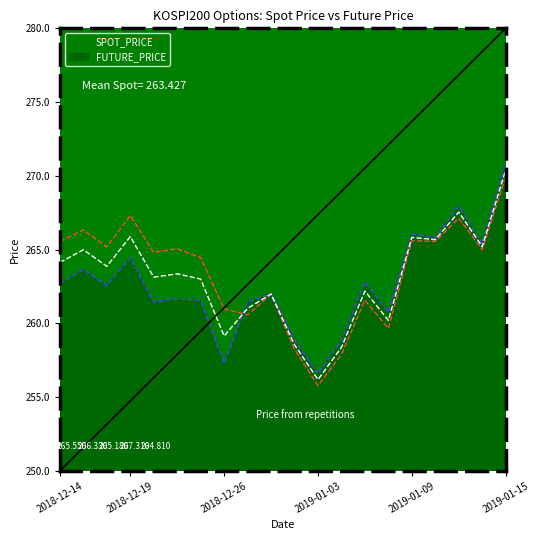

Which series changed the most between 2018-12-20 and 2018-12-28?

SPOT_PRICE